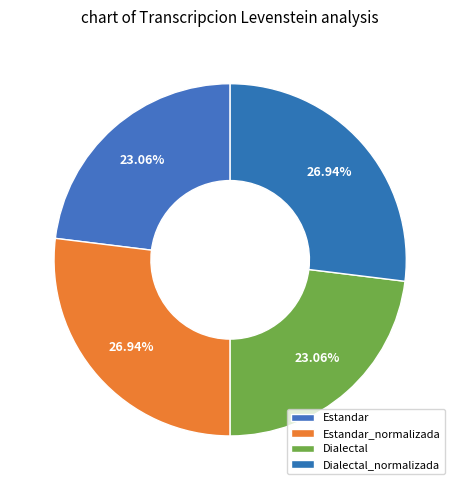

How many slices are in this pie chart?

4